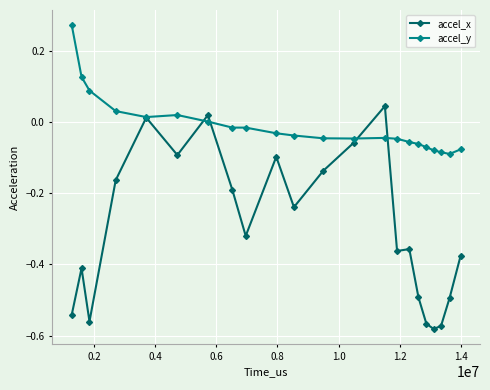

Which series has the widest spread of values?

accel_x